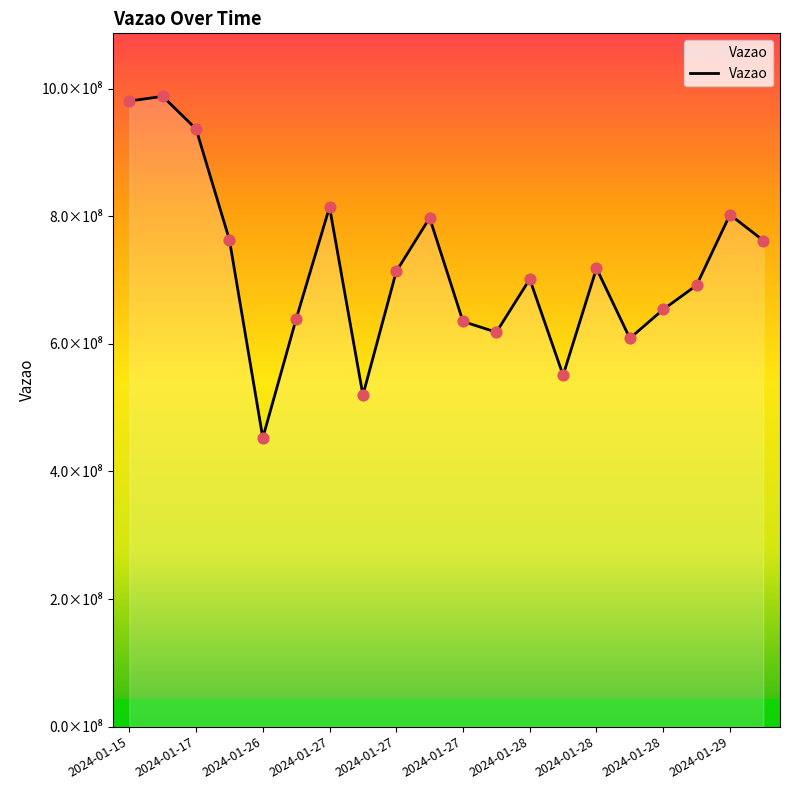

Does the chart have visible grid lines?

No